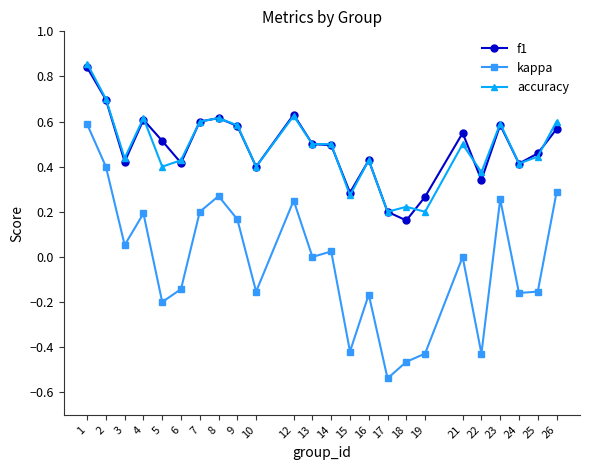

Which series has the widest spread of values?

kappa